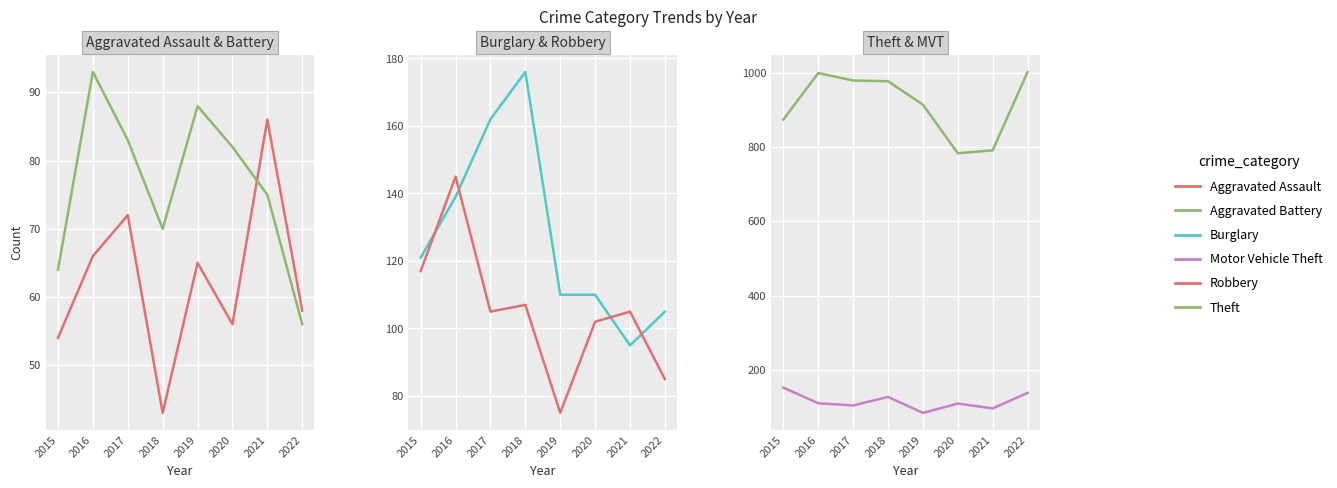

What value does the Aggravated Assault series have at 2015, to the nearest 5?

55